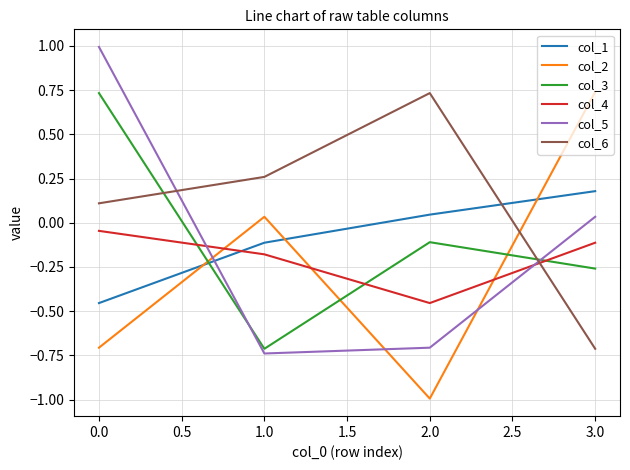

What are all the series names shown in the legend?

col_1, col_2, col_3, col_4, col_5, col_6